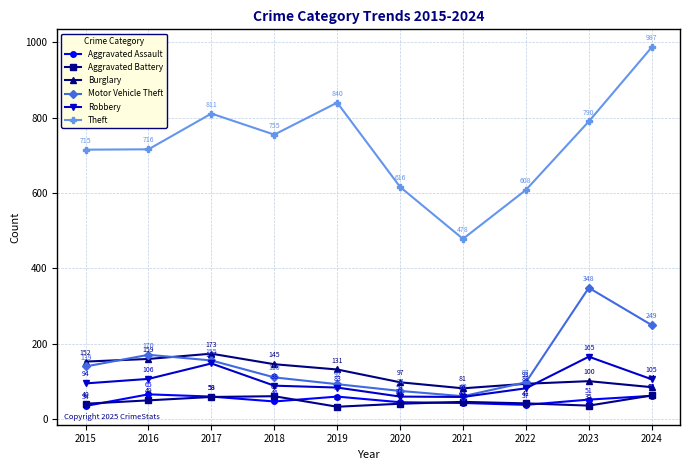

At how many categories does at least one series exceed 891?

1